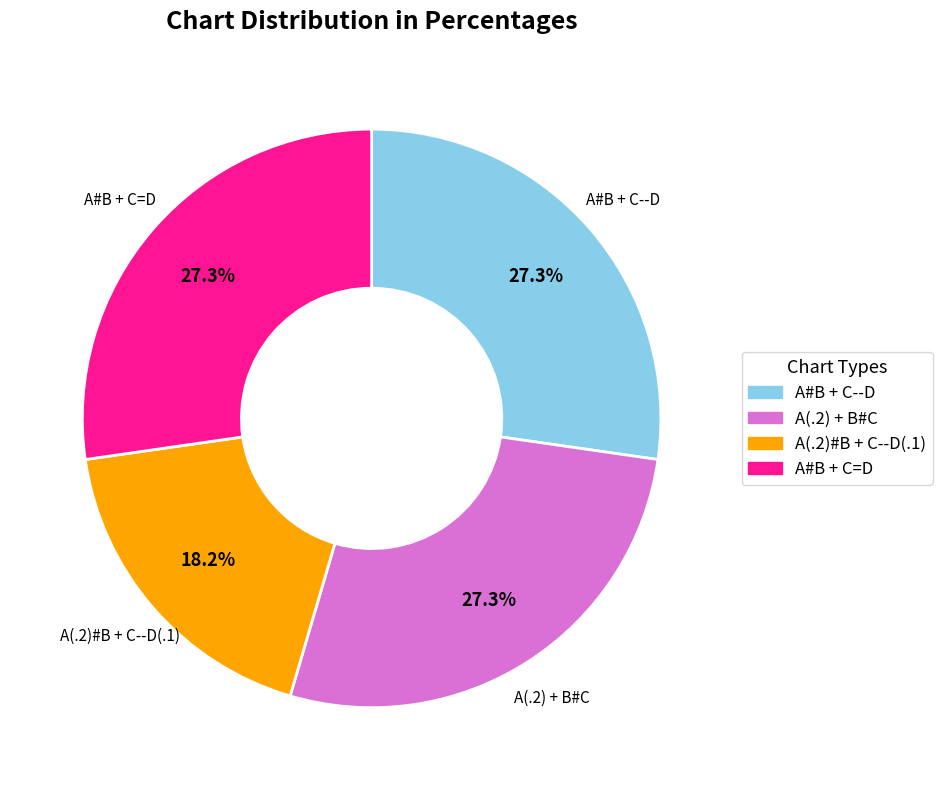

Is there any slice that represents more than half of the pie?

No